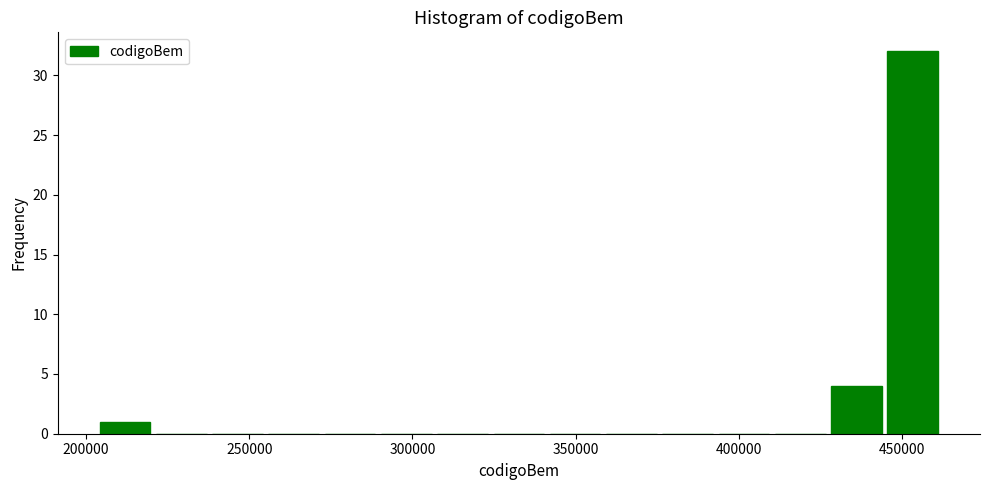

Around what value on the x-axis is the tallest bar? Give the approximate position of its centre, as read against the axis.

455000